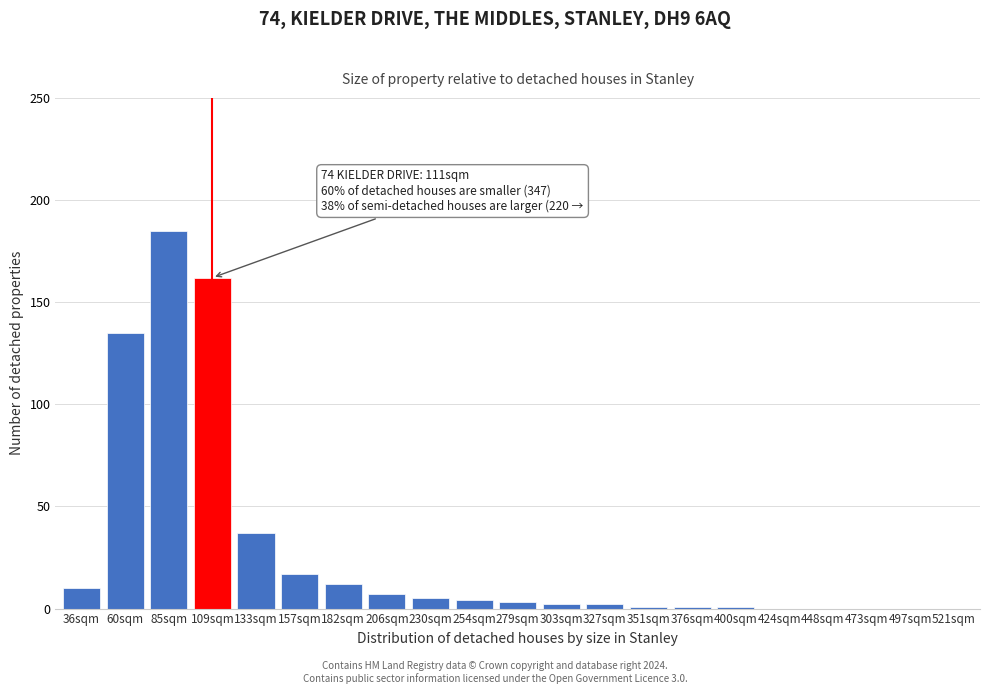

Reading right to left, list all the values displayed in this chart.

521sqm=0	497sqm=0	473sqm=0	448sqm=0	424sqm=0	400sqm=1	376sqm=1	351sqm=1	327sqm=2	303sqm=2	279sqm=3	254sqm=4	230sqm=5	206sqm=7	182sqm=12	157sqm=17	133sqm=37	109sqm=162	85sqm=185	60sqm=135	36sqm=10